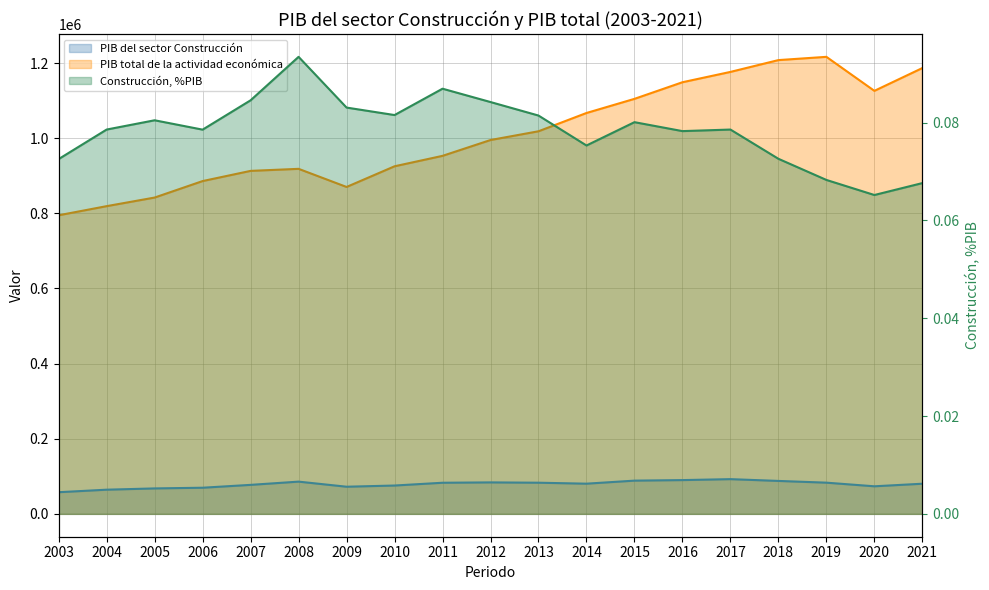

Count the number of data series in this chart.

3